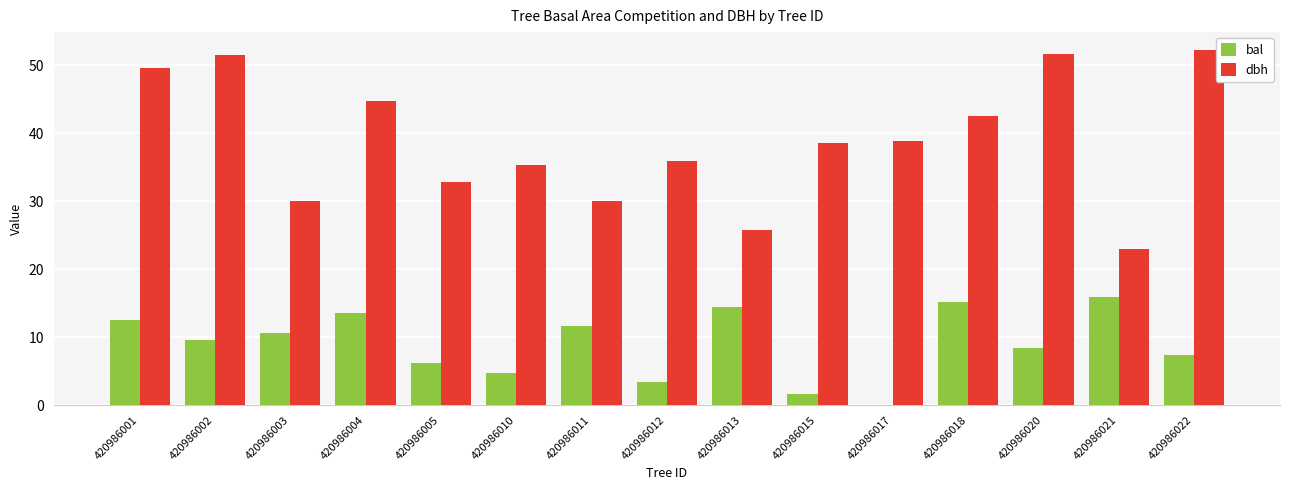

What is the sum of the bal values at 420986003 and 420986012?

13.9